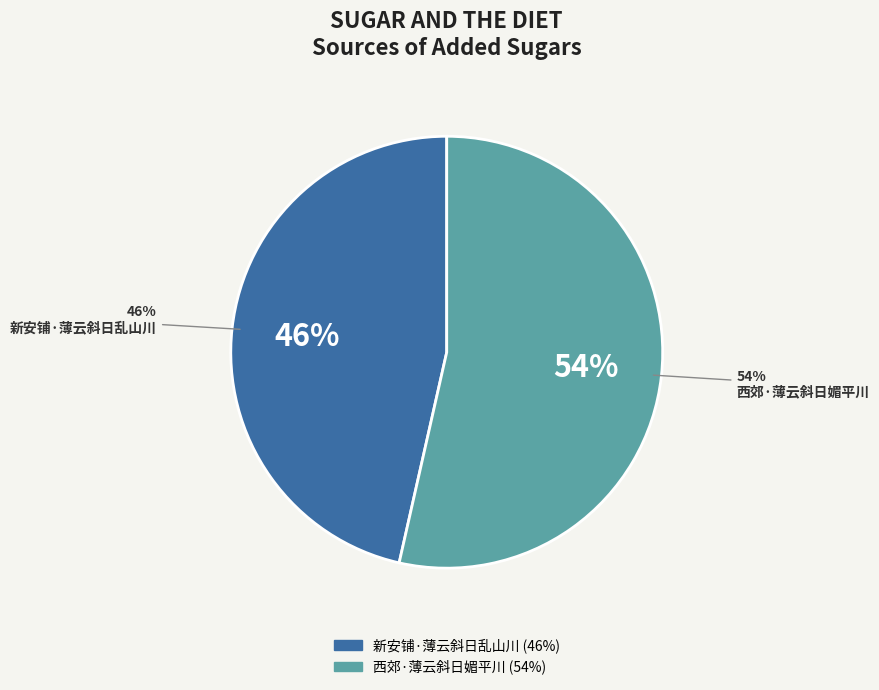

What percentage is the 西郊·薄云斜日媚平川 slice, to the nearest percent?

54%